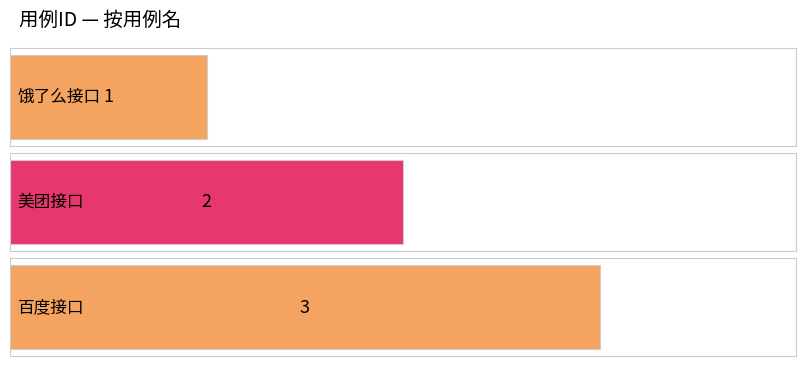

What is the change in value from 美团接口 to 百度接口?

+1